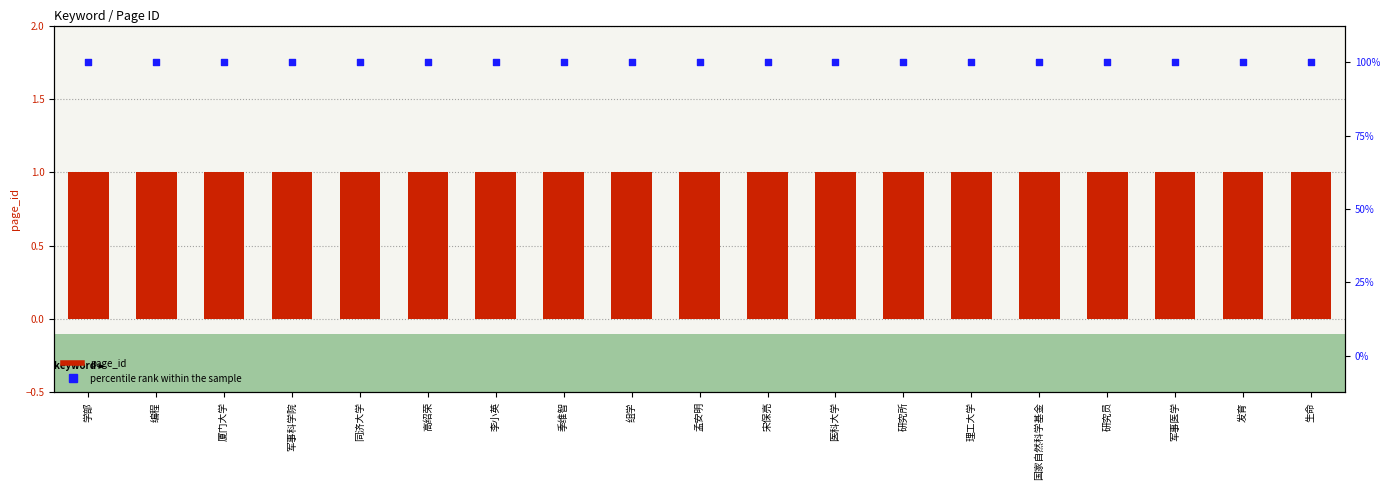

At how many categories does at least one series exceed 30?

19